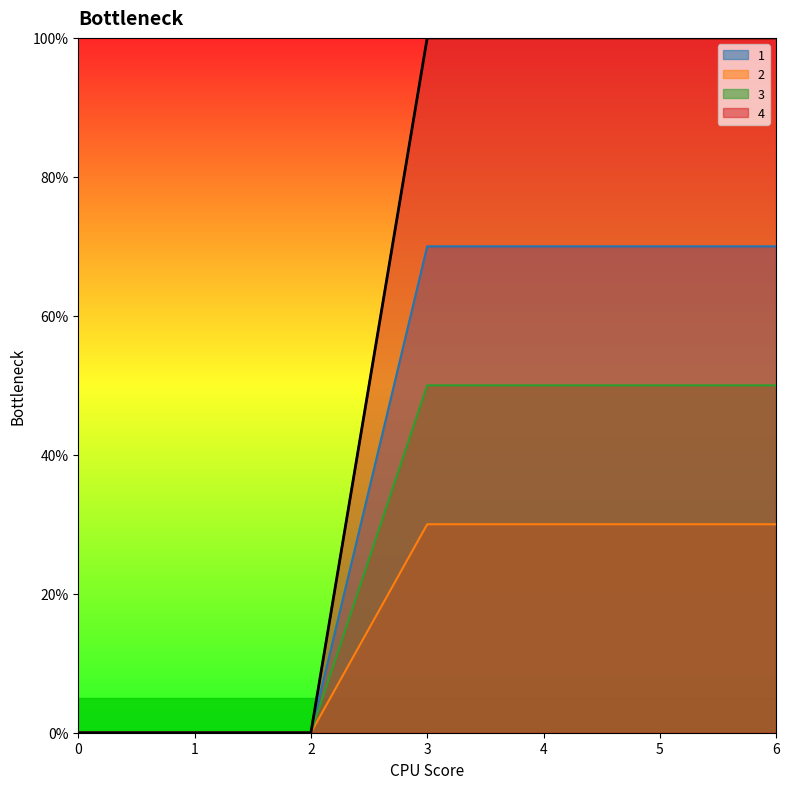

The 1 series shows 70 at 3. True or false?

True